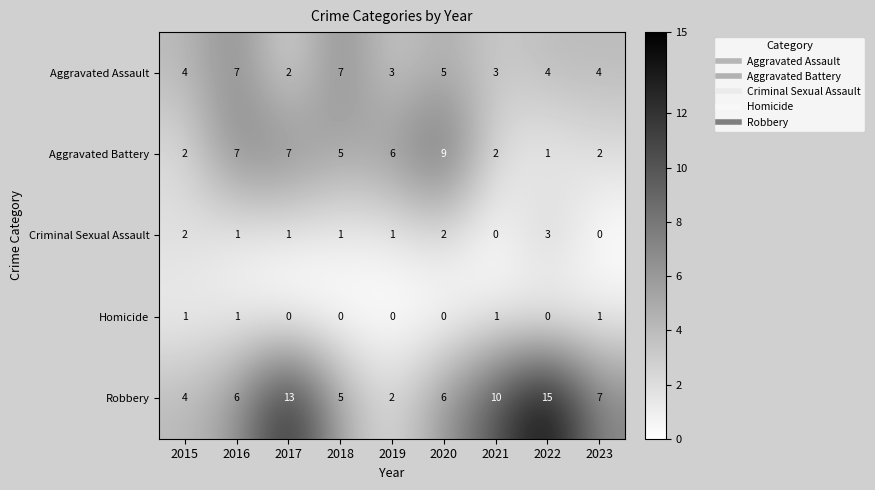

How many distinct data groups are displayed?

5